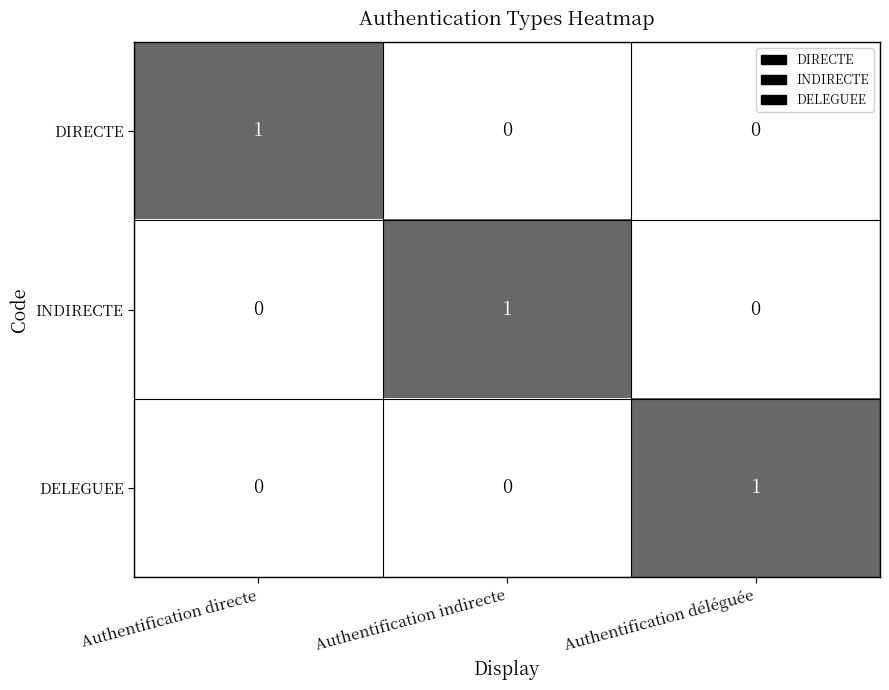

Which category has the highest value in the INDIRECTE series?

Authentification indirecte